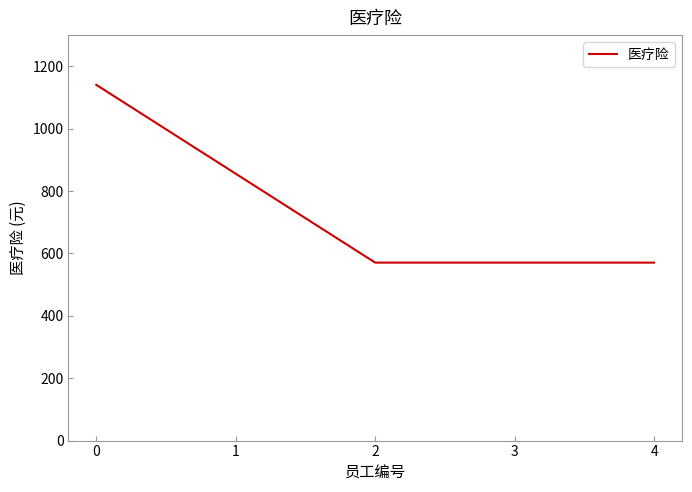

How many lines are shown in the chart?

1